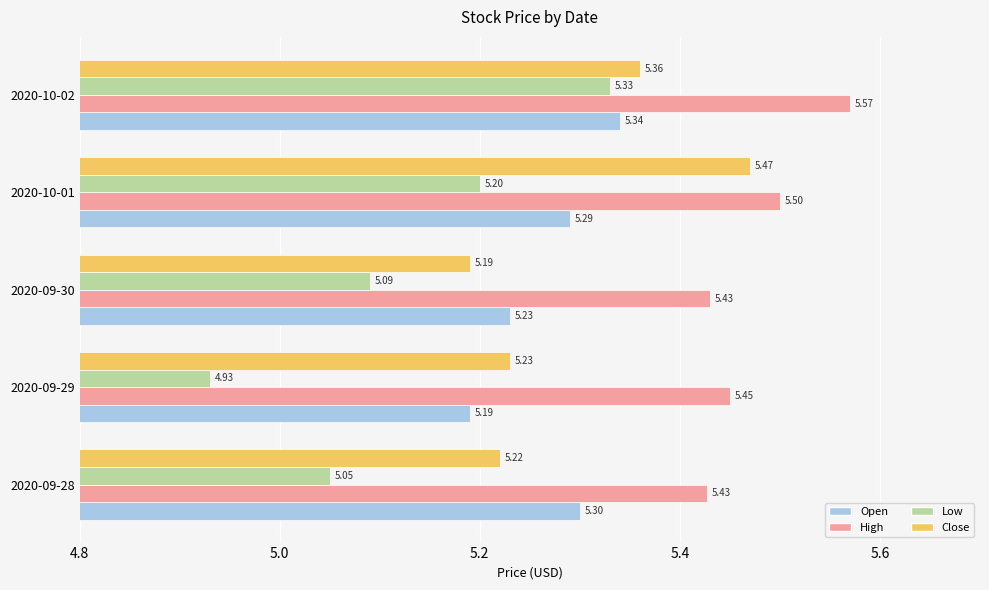

Which series has the widest spread of values?

Low